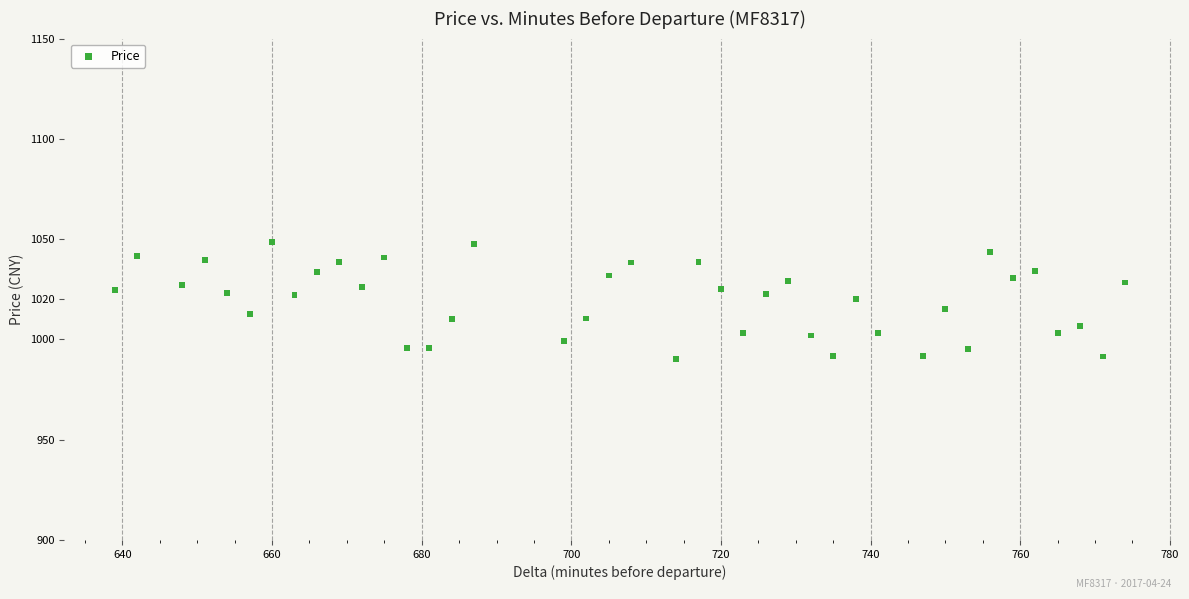

What is the range of X values (max minus min)?

135.0